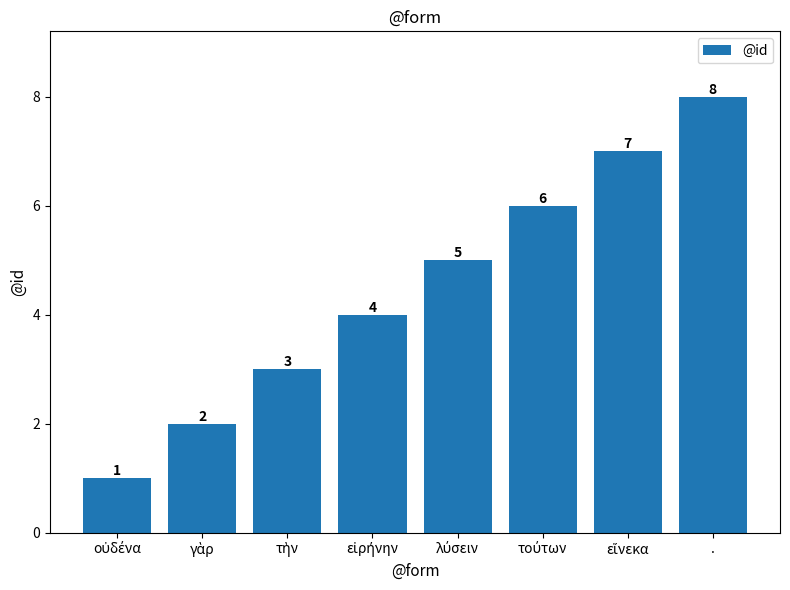

Is it true that the value at . is 8?

True